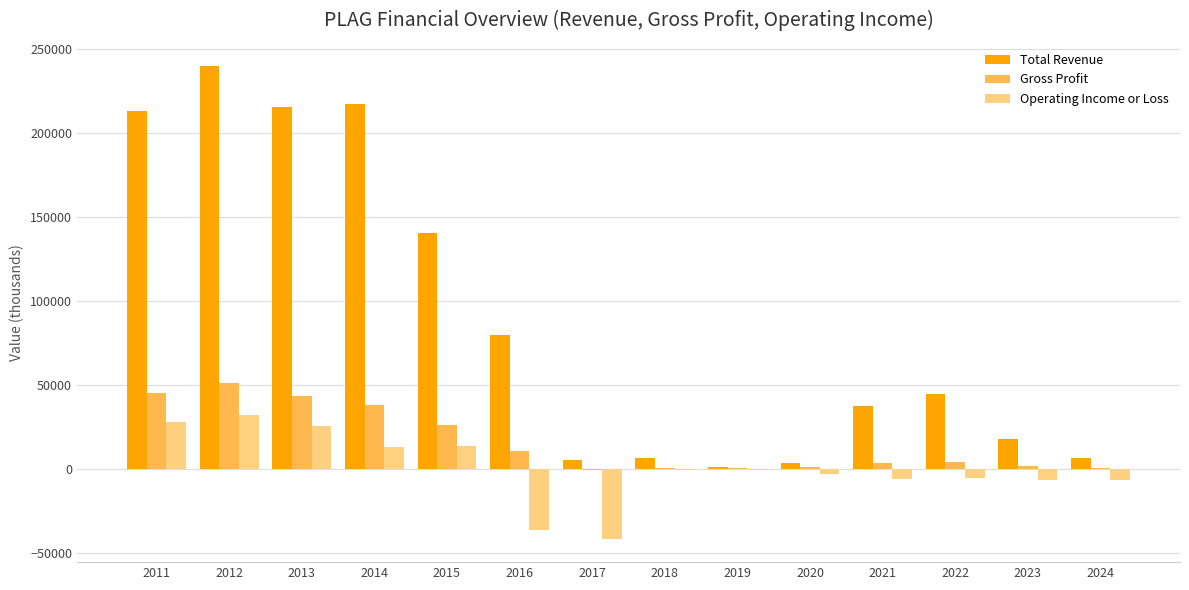

Is the value of Gross Profit at 2024 greater than the value of Operating Income or Loss at 2023?

Yes